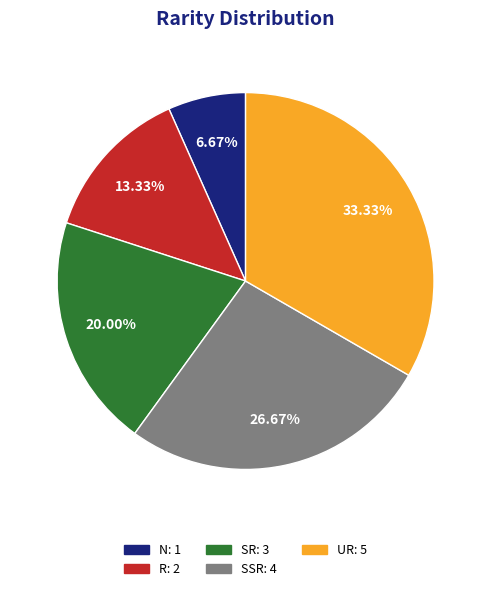

Combined, what portion of the pie is N and SR?

26.7%